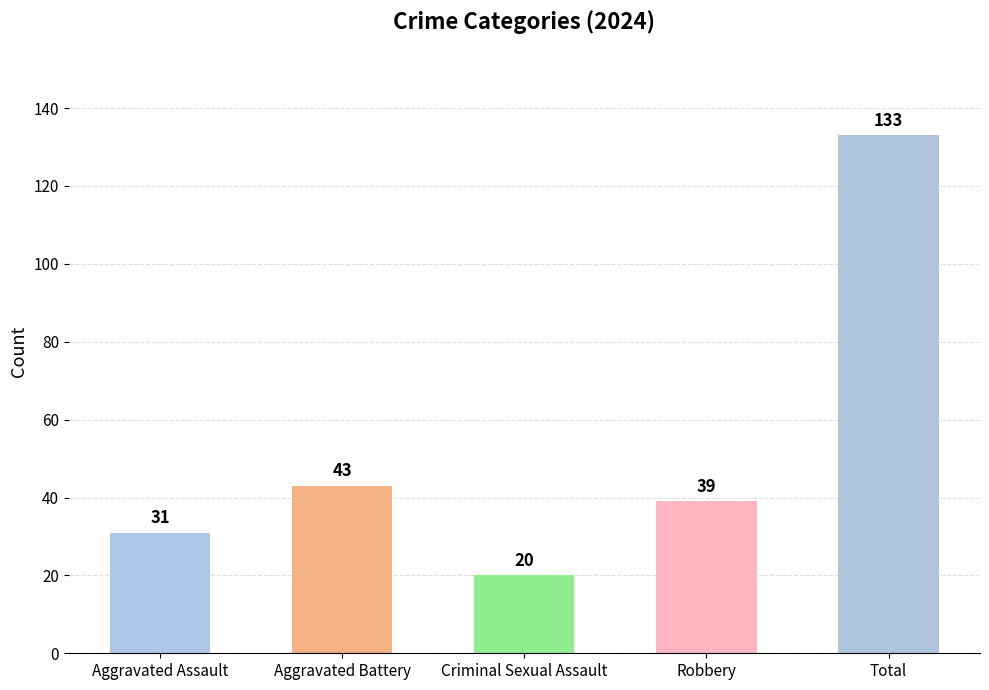

The value at Aggravated Battery is 23. True or false?

False